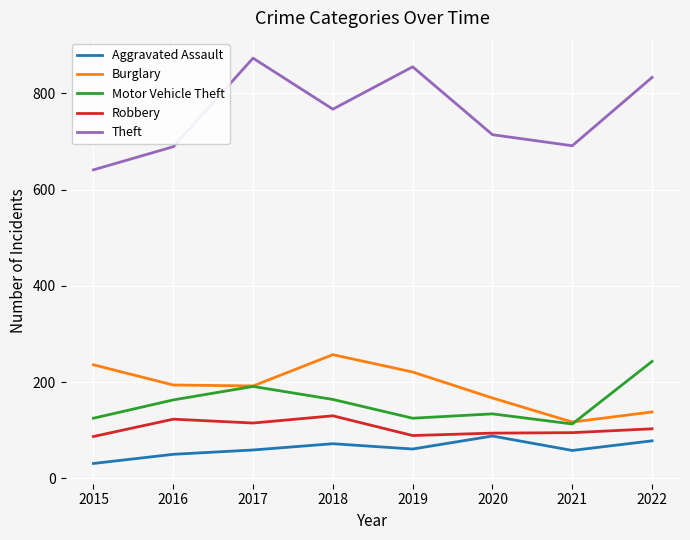

What is the difference between the highest and lowest values at 2018?

695